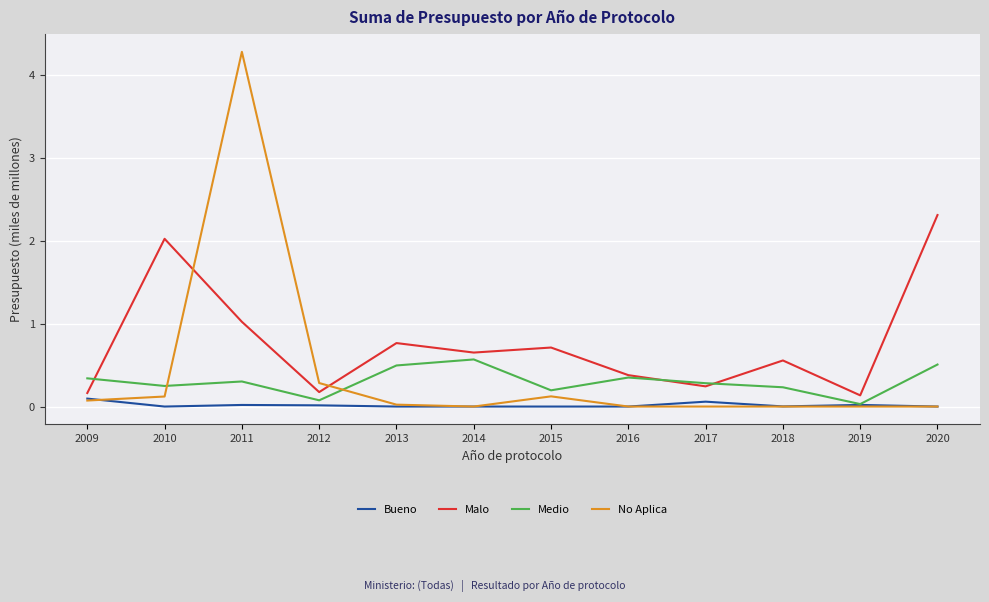

Which series has the largest total across all categories?

Malo